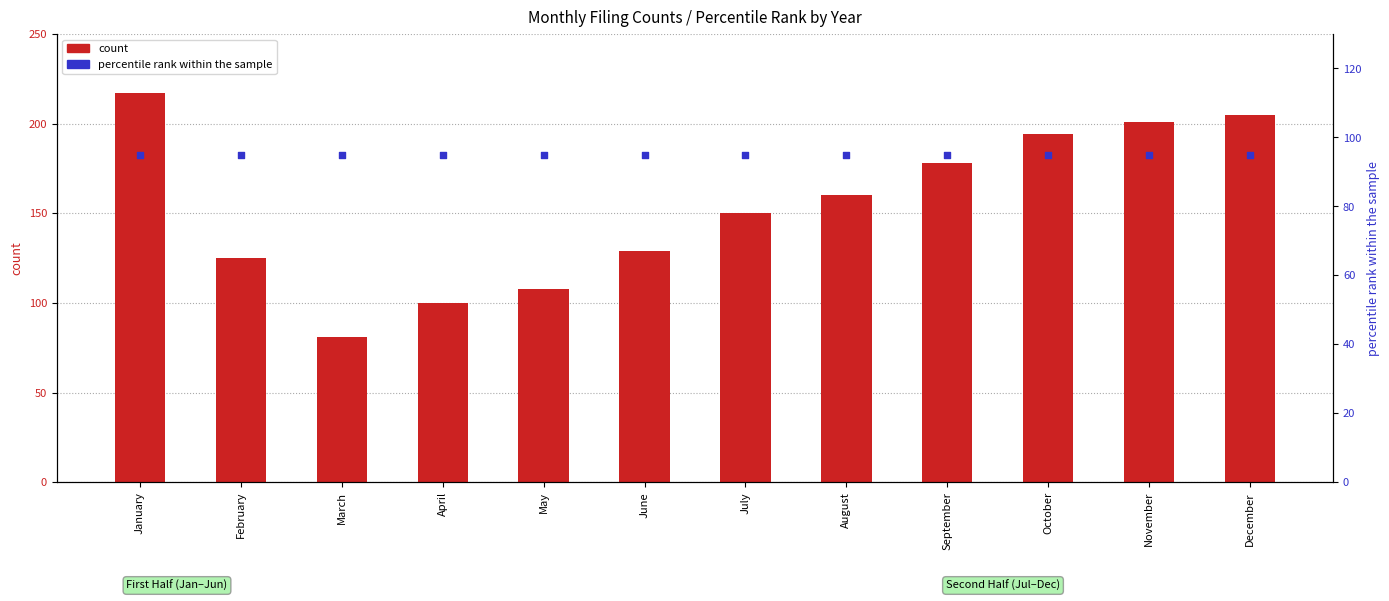

Which series contains the highest Y value?

count